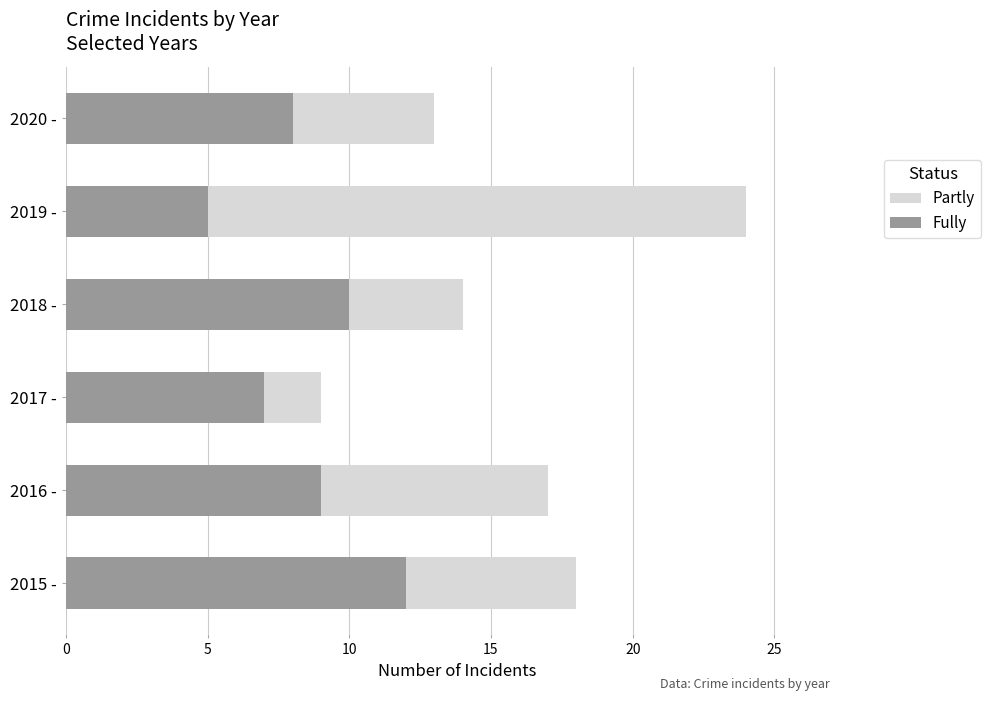

What is the difference between the Fully values at 2016 - and 2017 -?

2